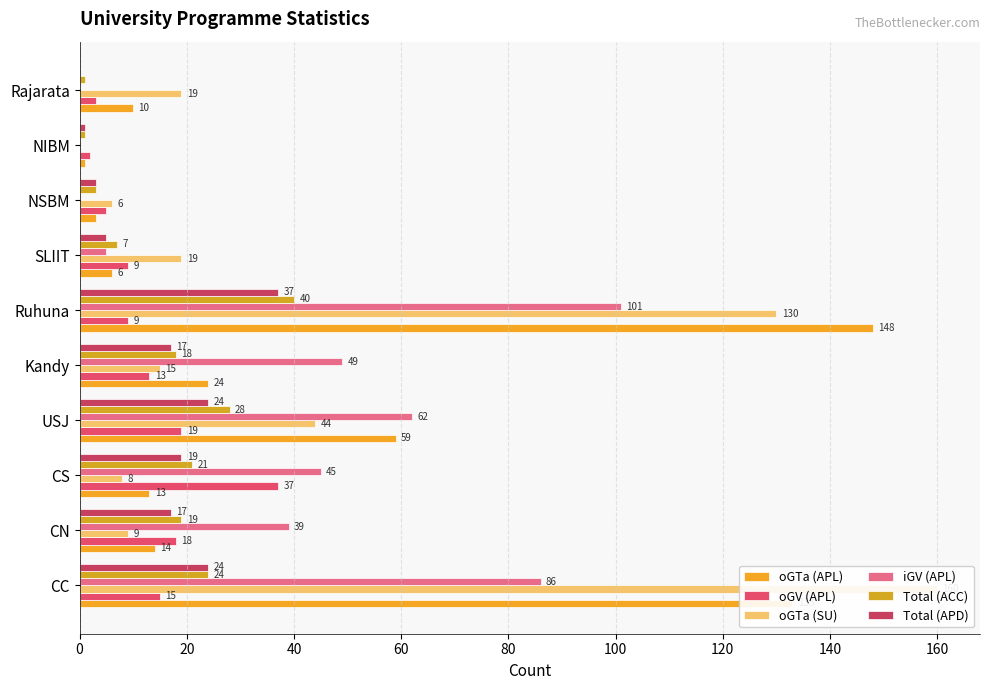

List the series in order of their peak value, lowest first.

oGV (APL), Total (APD), Total (ACC), iGV (APL), oGTa (APL), oGTa (SU)